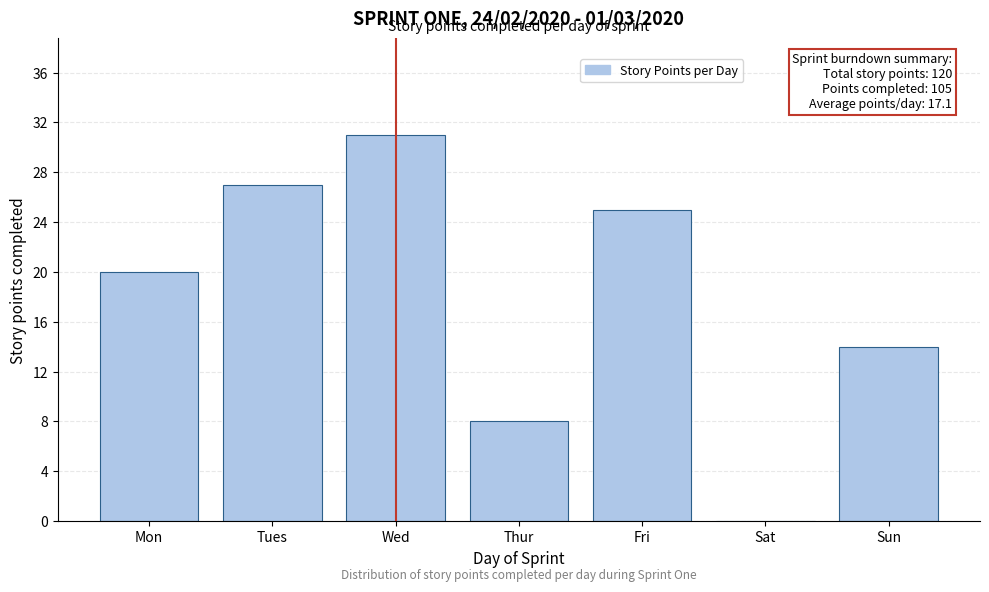

Reading left to right, list all the values displayed in this chart.

Mon=20	Tues=27	Wed=31	Thur=8	Fri=25	Sat=0	Sun=14